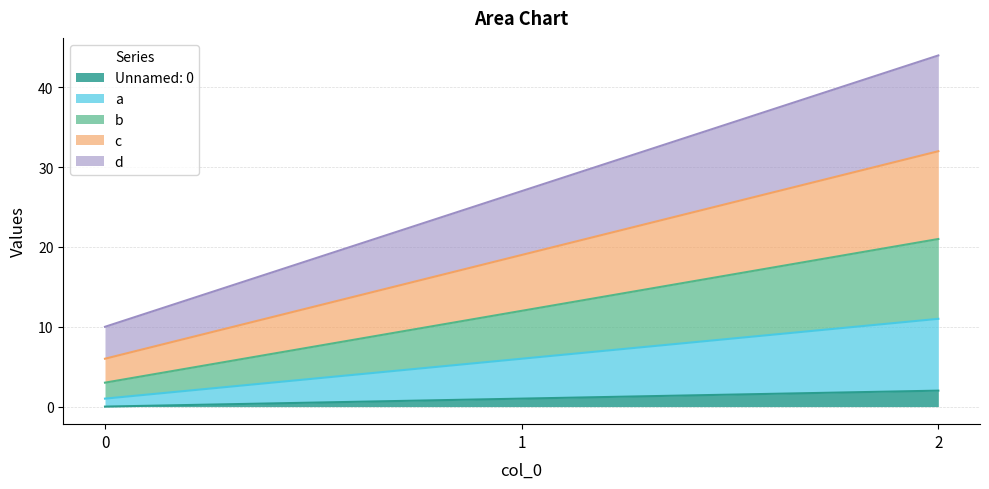

Does the chart have visible grid lines?

Yes